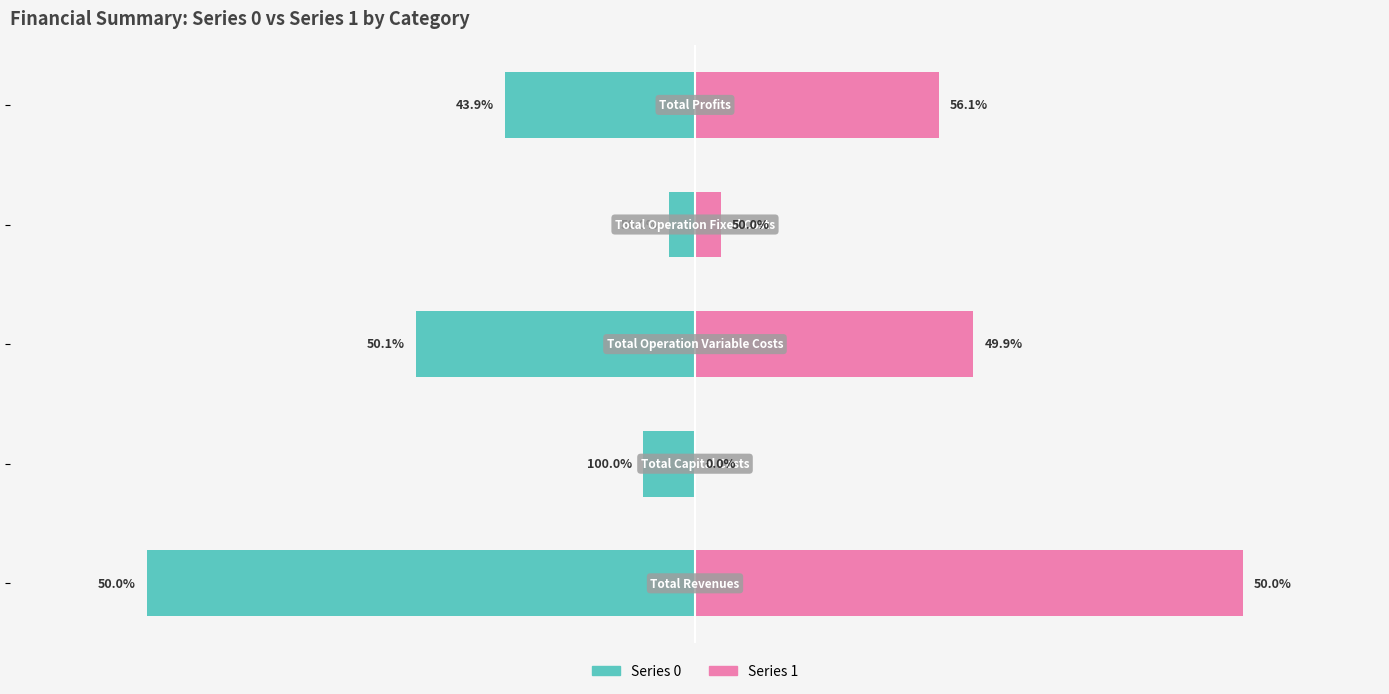

Reading left to right, what are all the values shown in this chart?

Series 0: −1.5=-1.0	−1.0=-0.1	−0.5=-0.5	0.0=-0.0	0.5=-0.3
Series 1: −1.5=1.0	−1.0=0.0	−0.5=0.5	0.0=0.0	0.5=0.4